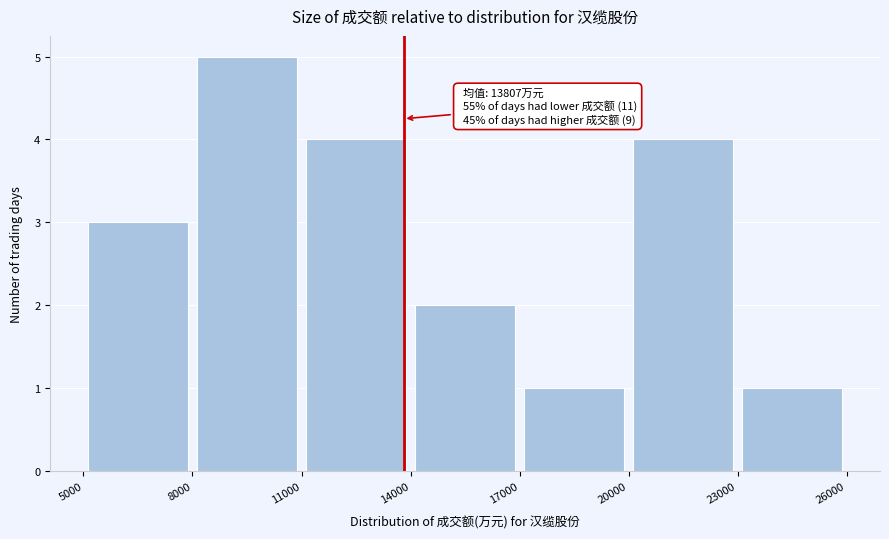

Over which range of the x-axis is the bar tallest?

8000 to 11000